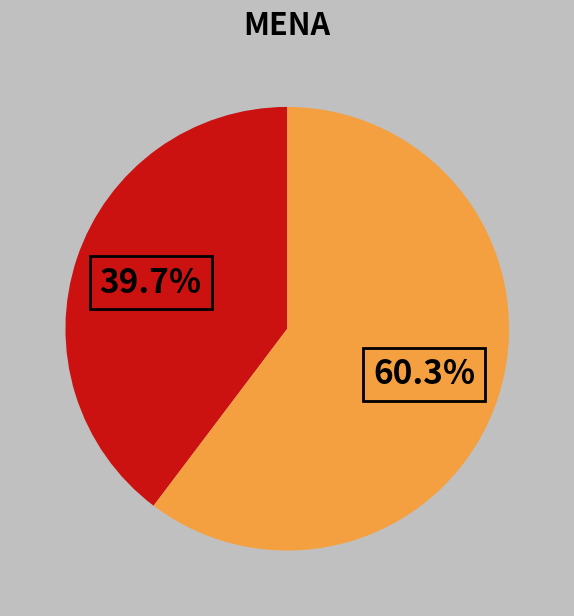

How many segments does this pie chart have?

2